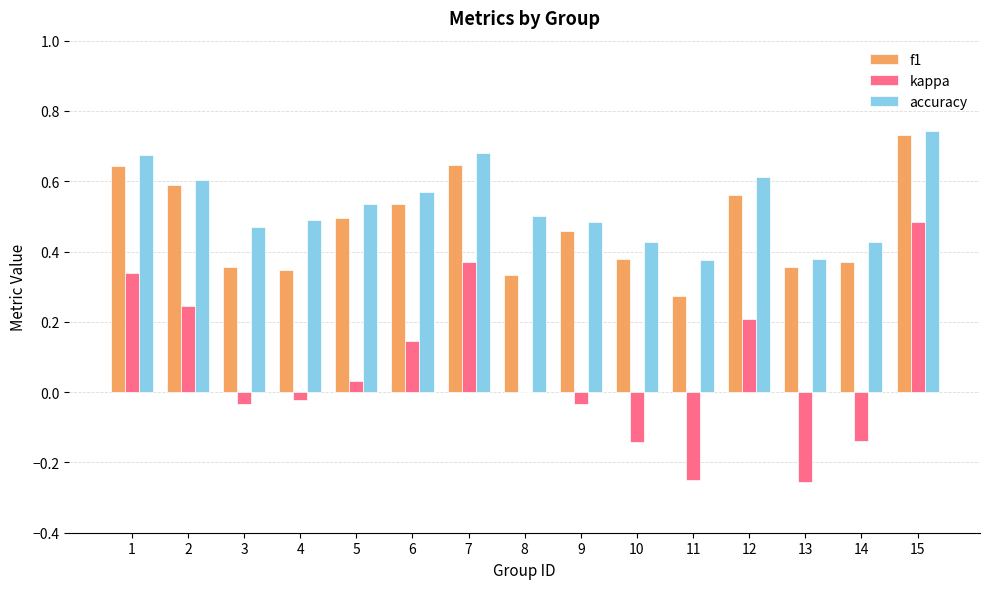

The accuracy series shows 0.3 at 4. True or false?

False